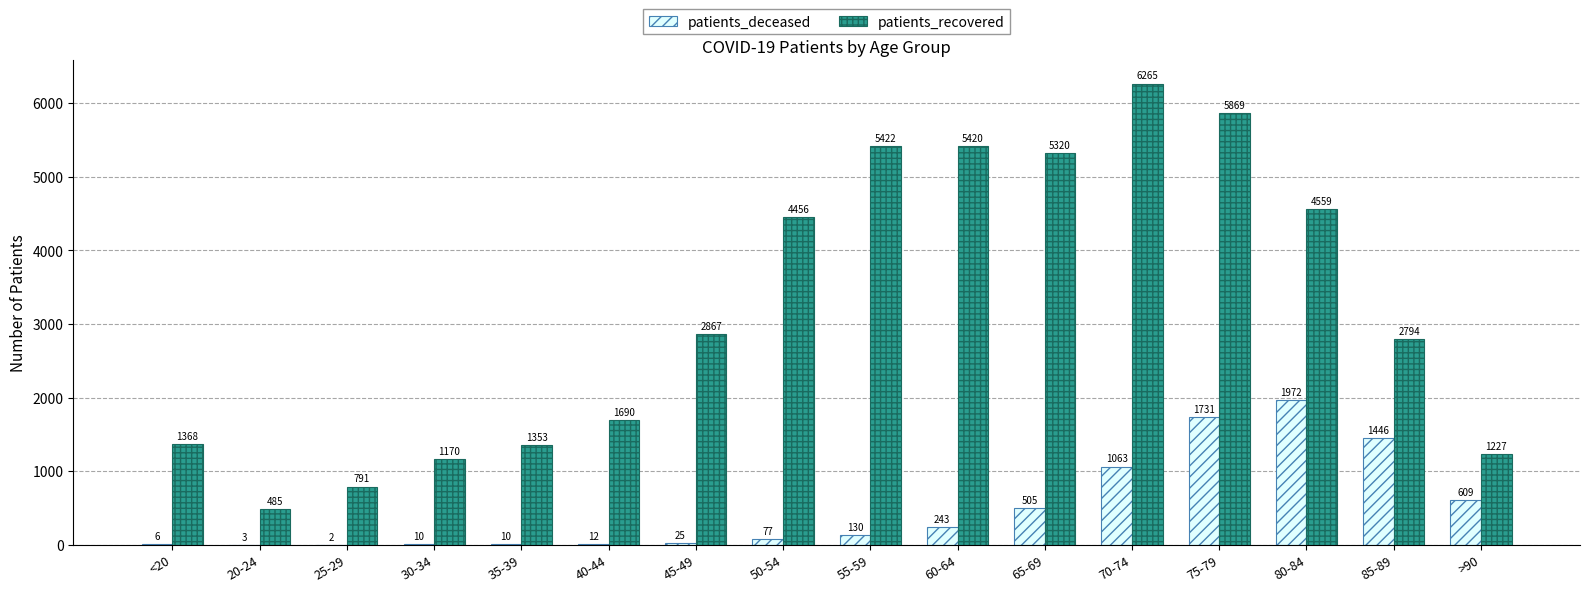

What is the total value across all series at 20-24?

488